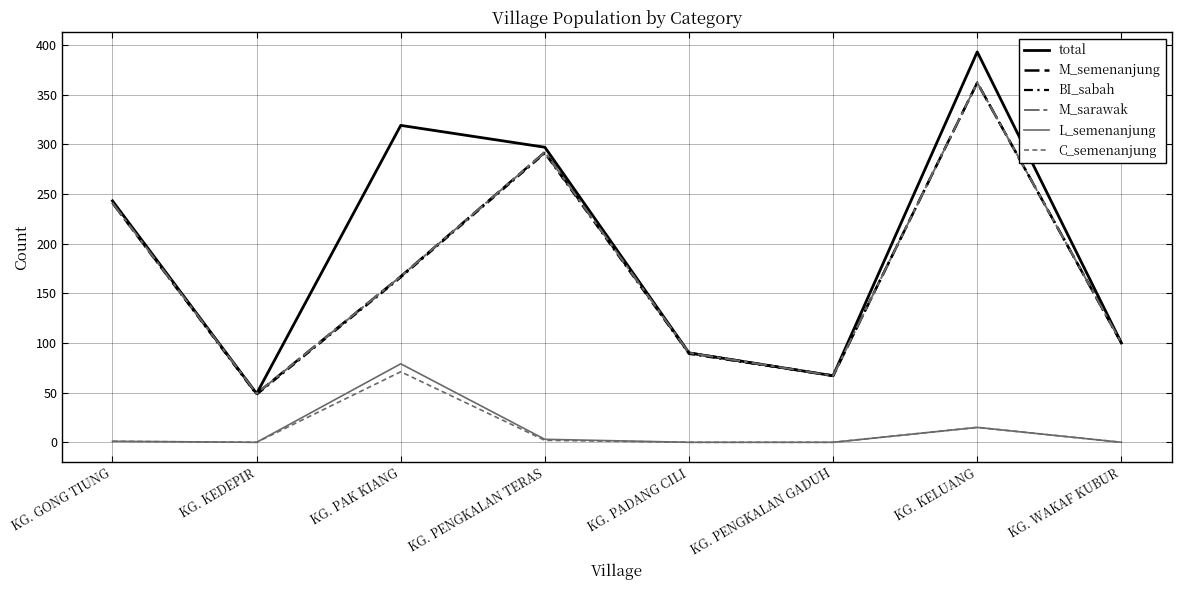

Does the chart display data point markers on the line(s)?

No